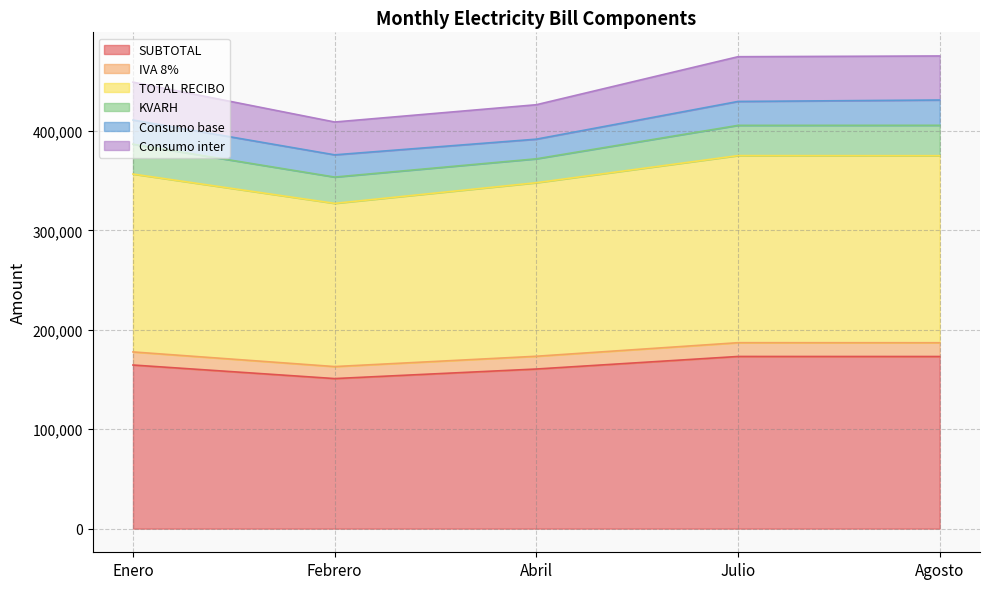

True or false: Consumo inter and TOTAL RECIBO cross at least once.

False